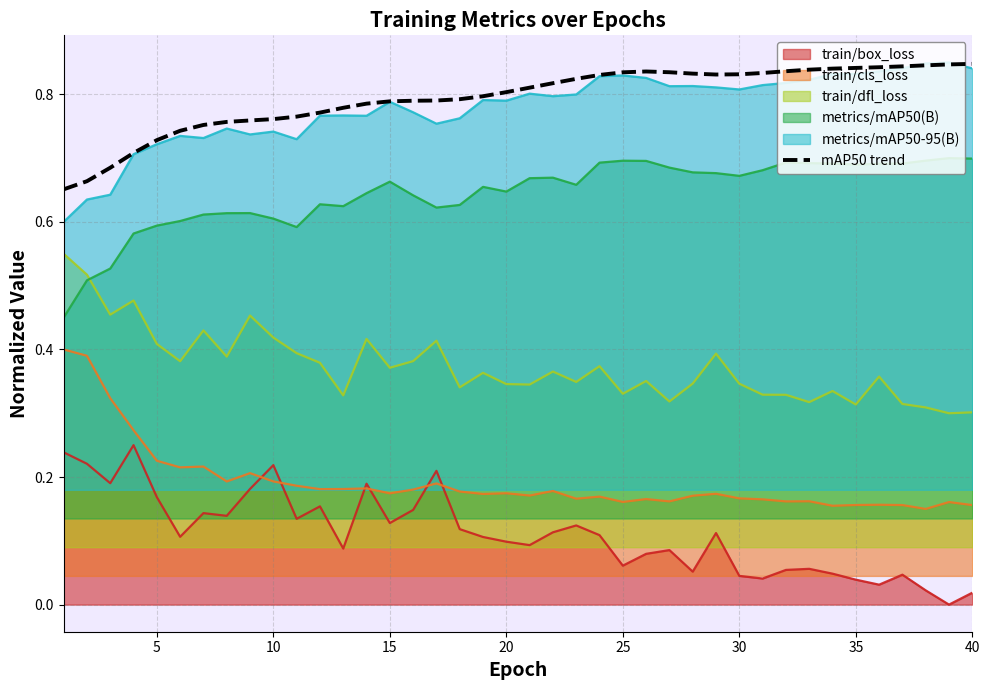

Reading left to right, what are all the values shown in this chart?

0.7	0.7	0.7	0.7	0.7	0.7	0.8	0.8	0.8	0.8	0.8	0.8	0.8	0.8	0.8	0.8	0.8	0.8	0.8	0.8	0.8	0.8	0.8	0.8	0.8	0.8	0.8	0.8	0.8	0.8	0.8	0.8	0.8	0.8	0.8	0.8	0.8	0.8	0.8	0.8